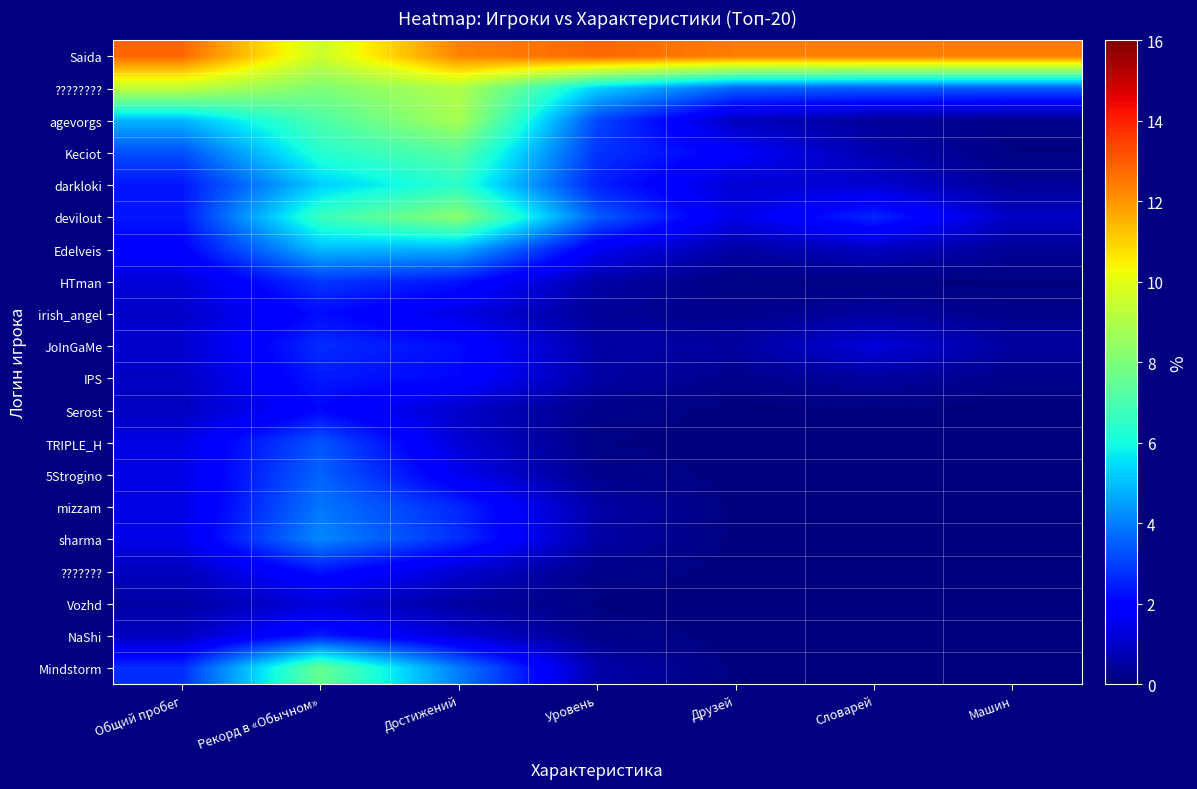

At how many categories does at least one series exceed 0?

7